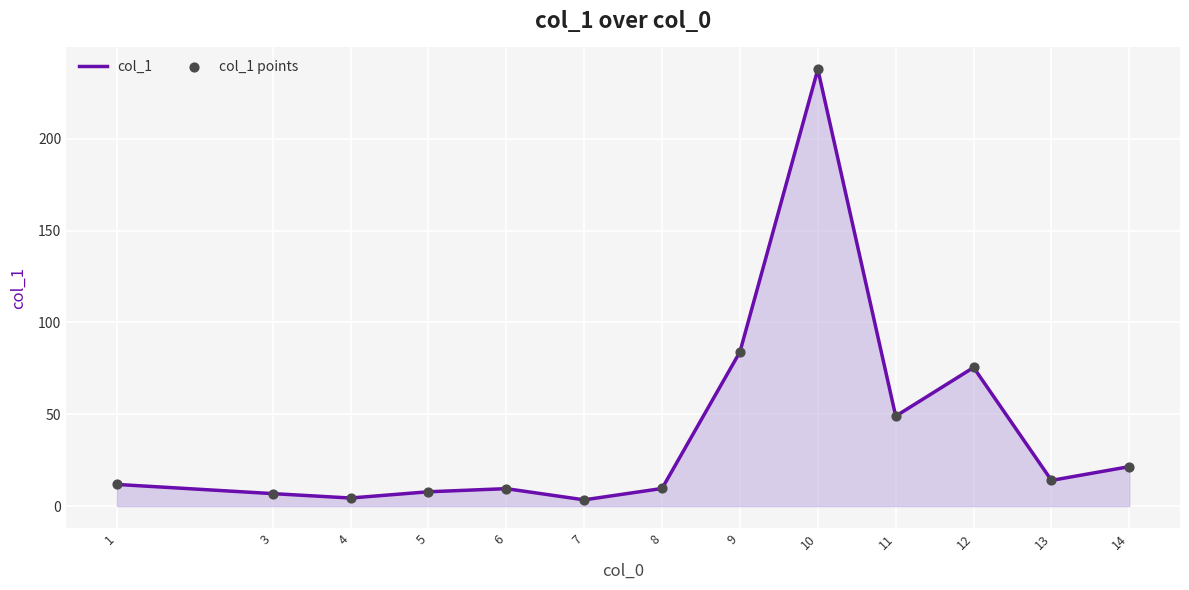

At which label is the value closest to 120?

9